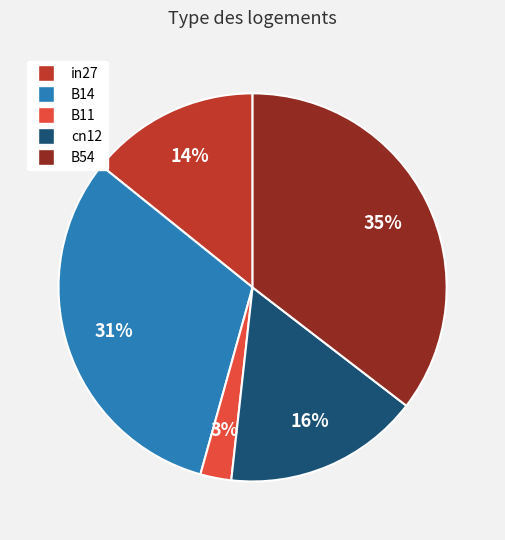

What is the largest slice in the pie chart?

B54